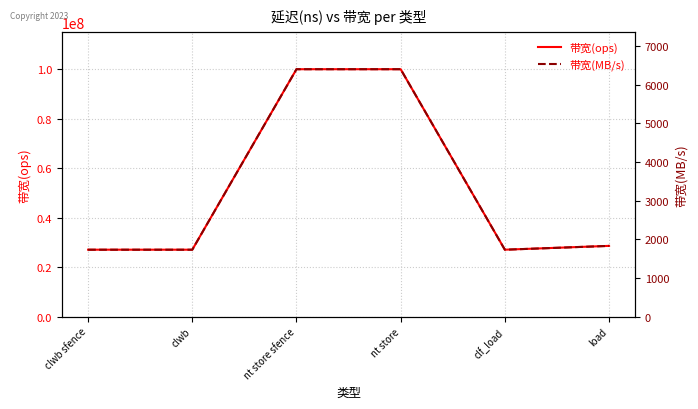

How many lines are shown in the chart?

2